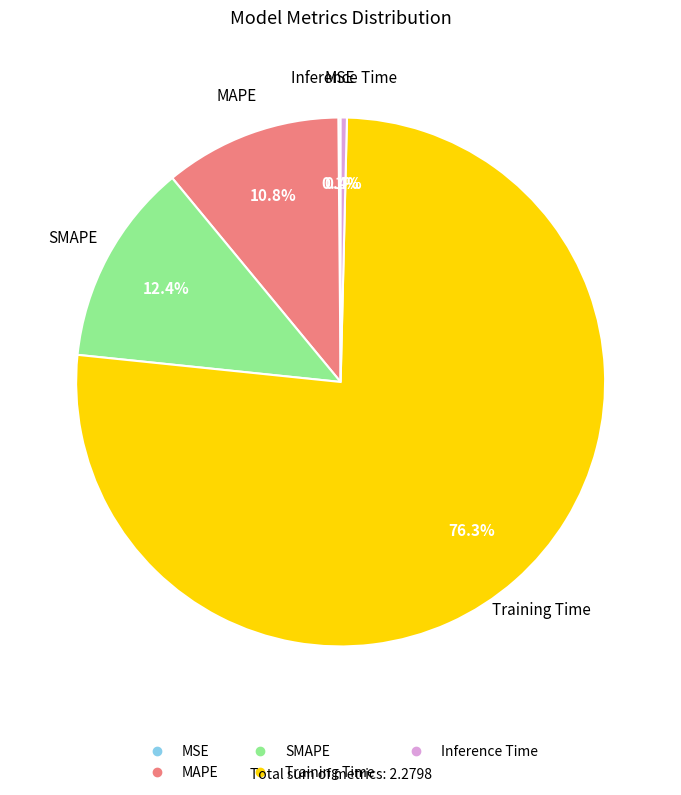

What is the largest slice in the pie chart?

Training Time